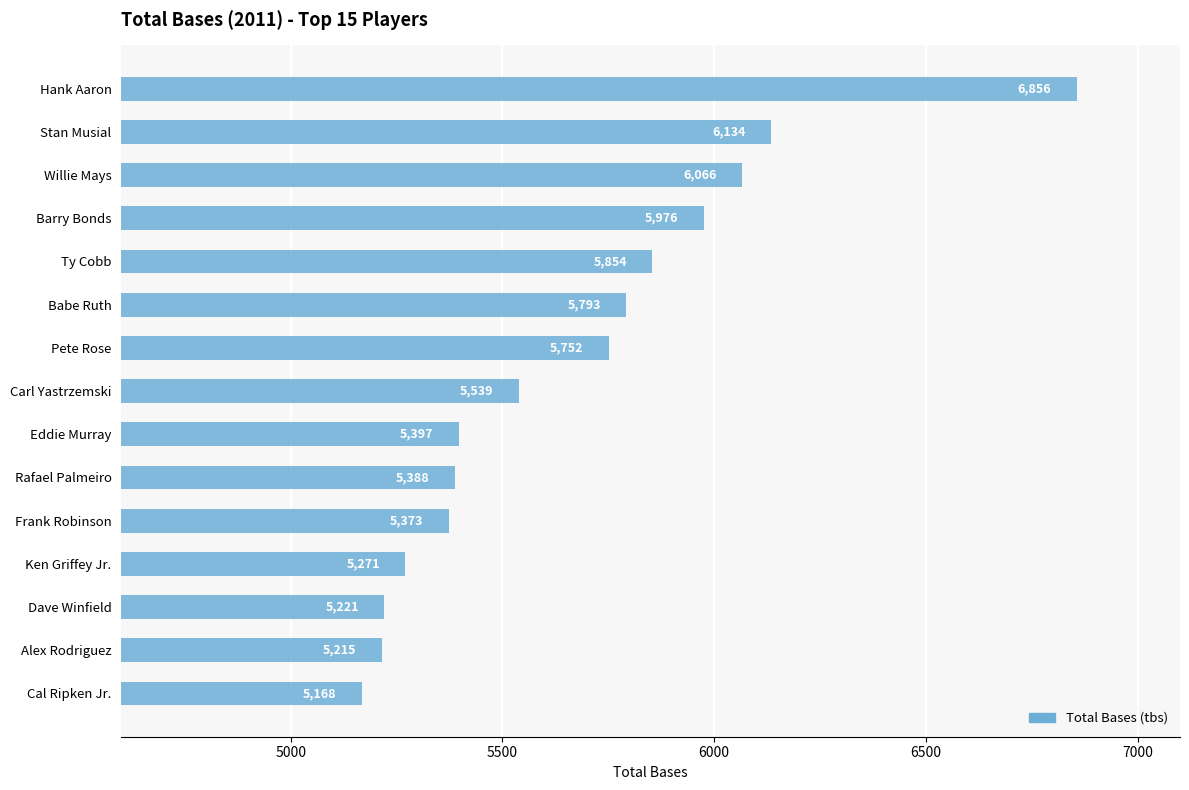

What is the value of the 4th bar from the top?

5976